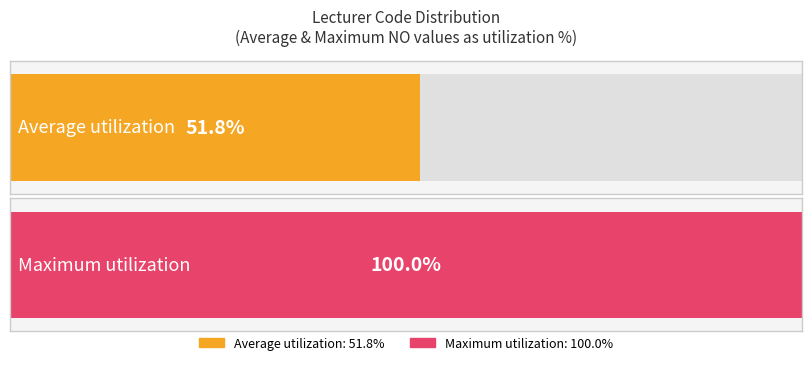

Is it true that the value at HSP is 6?

False